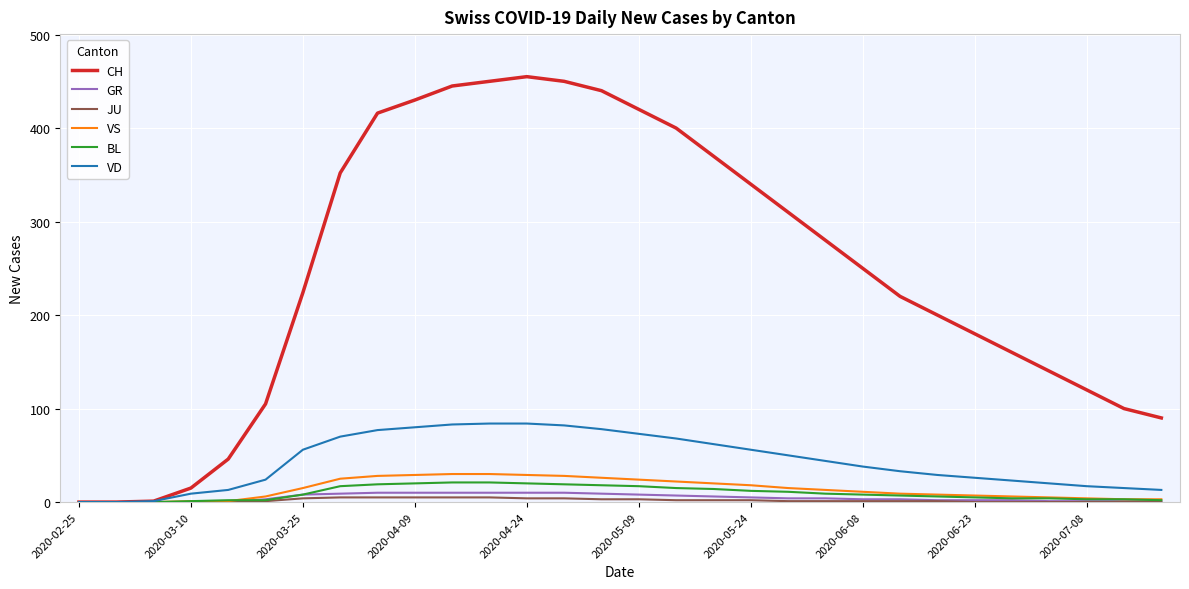

How many lines are shown in the chart?

6